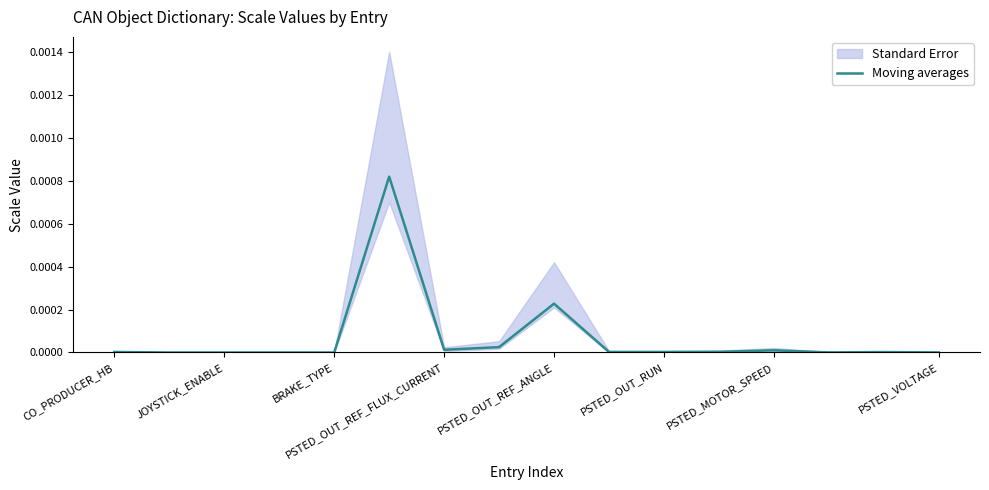

Does the chart have visible grid lines?

No